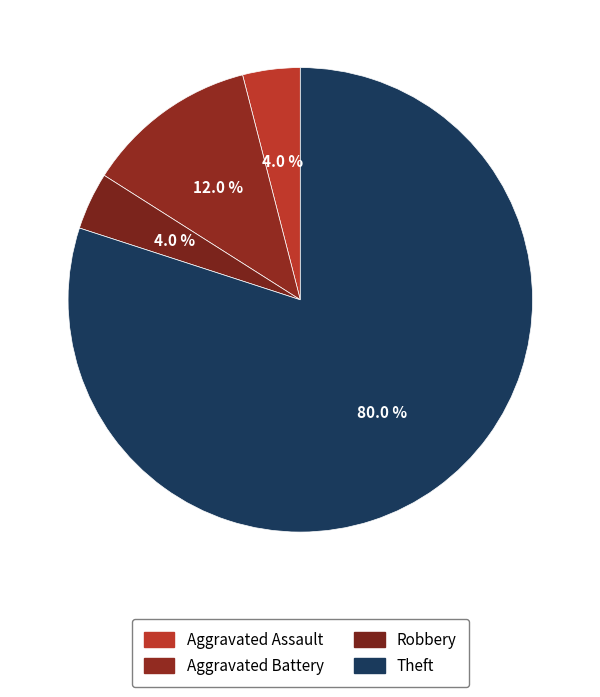

True or false: Aggravated Battery accounts for 12% of the total.

True